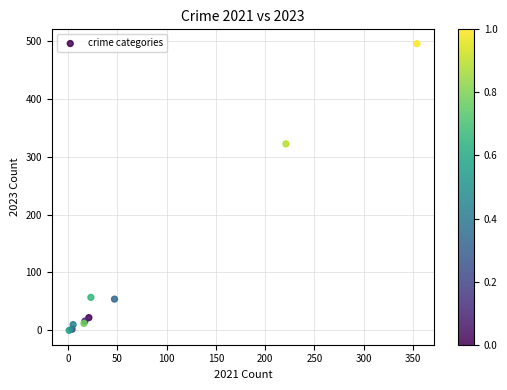

What Y value in the scatter plot is closest to 247?

322